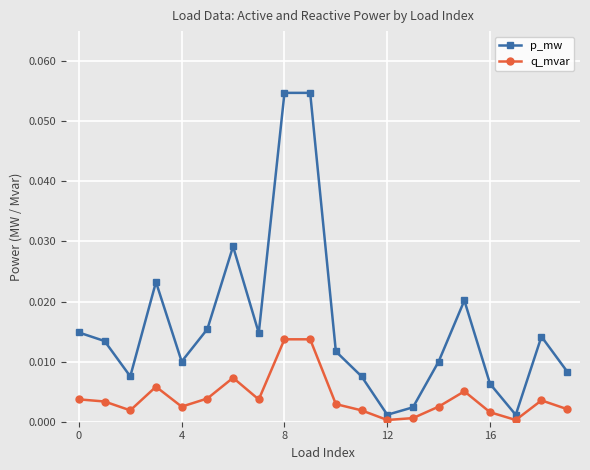

How many interior local peaks does the p_mw series have?

5